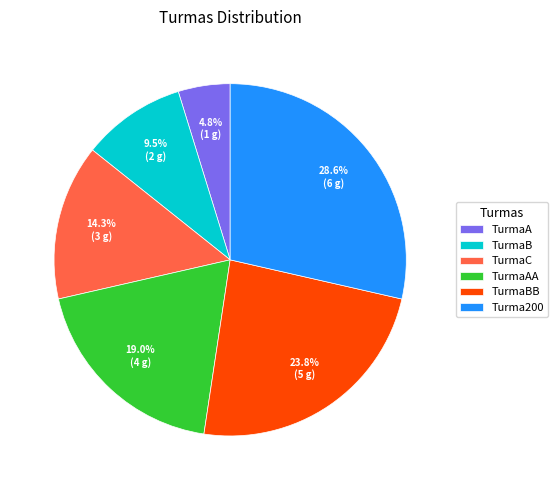

Rank the categories by value from lowest to highest.

TurmaA, TurmaB, TurmaC, TurmaAA, TurmaBB, Turma200